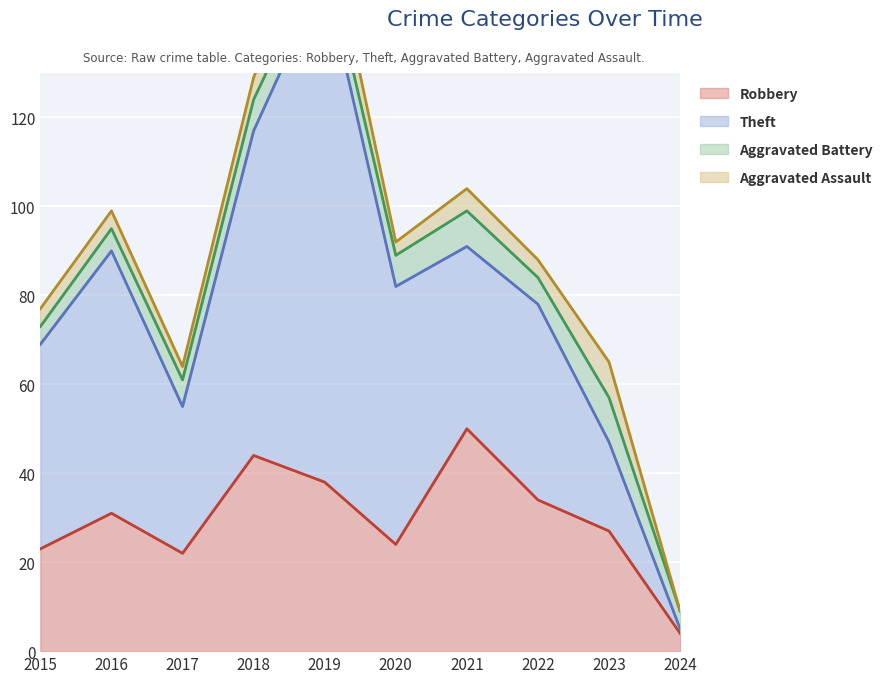

At which category does Theft reach its first local peak?

2016